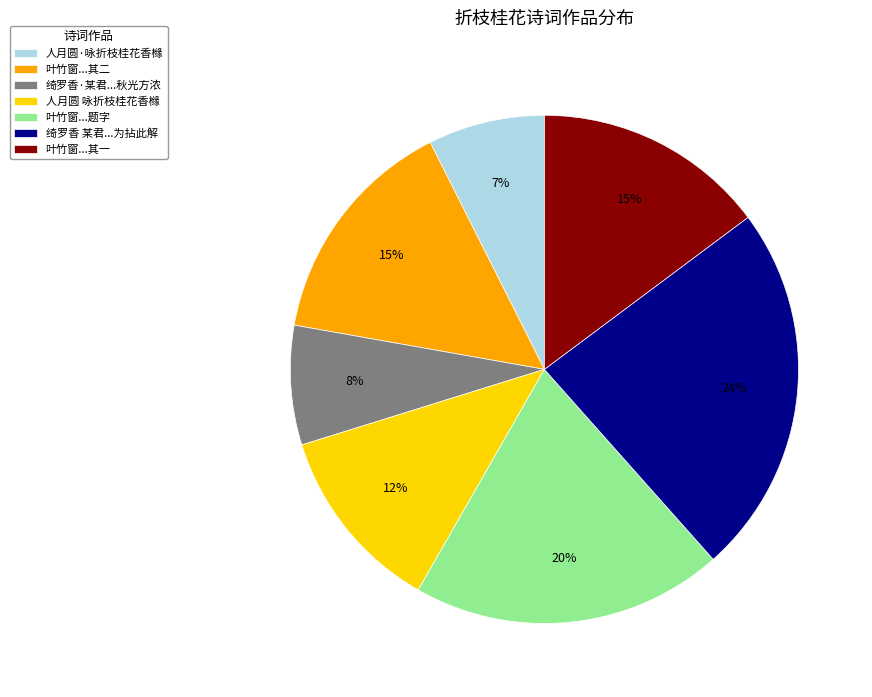

How many slices are in this pie chart?

7